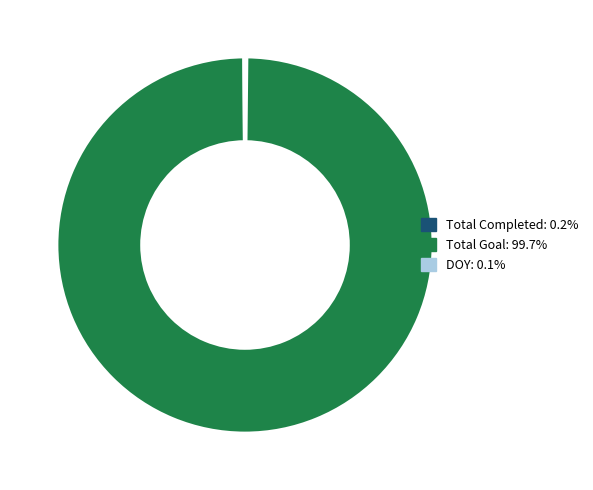

Is there a majority slice in this chart?

Yes